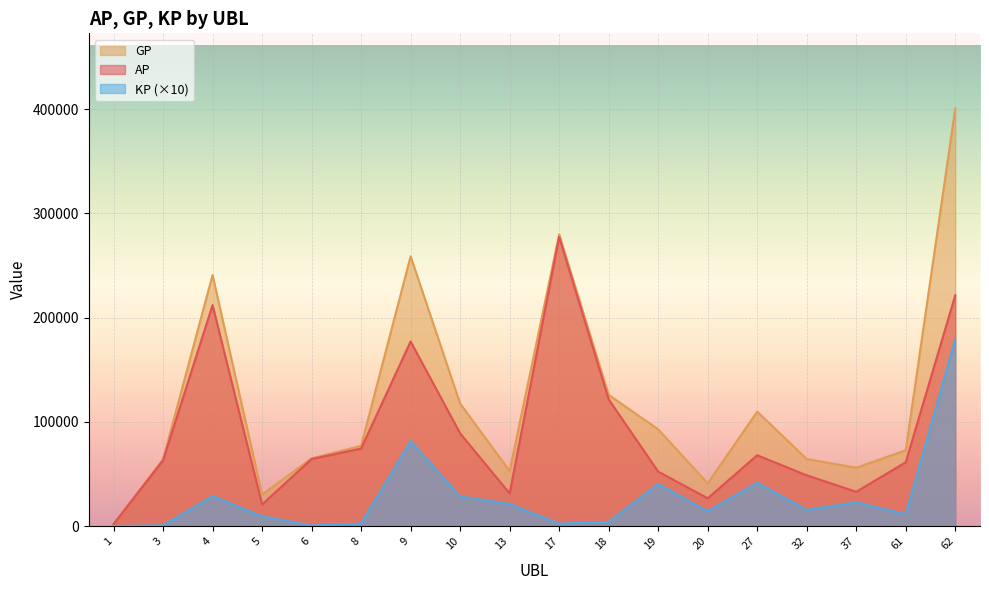

Is the value of GP at 5 greater than the value of AP at 5?

Yes